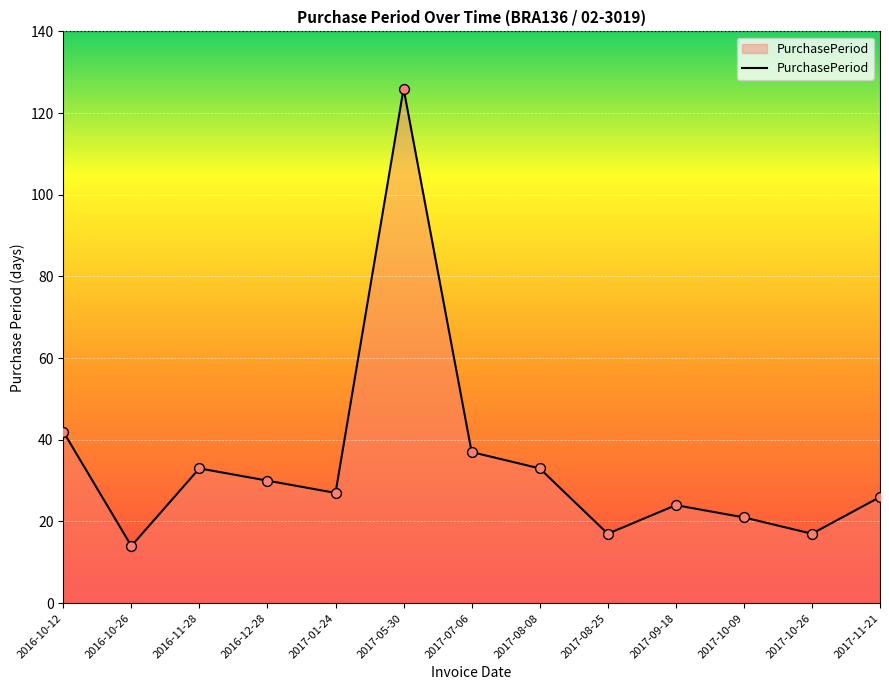

Between 2017-09-18 and 2017-08-25, which is larger?

2017-09-18